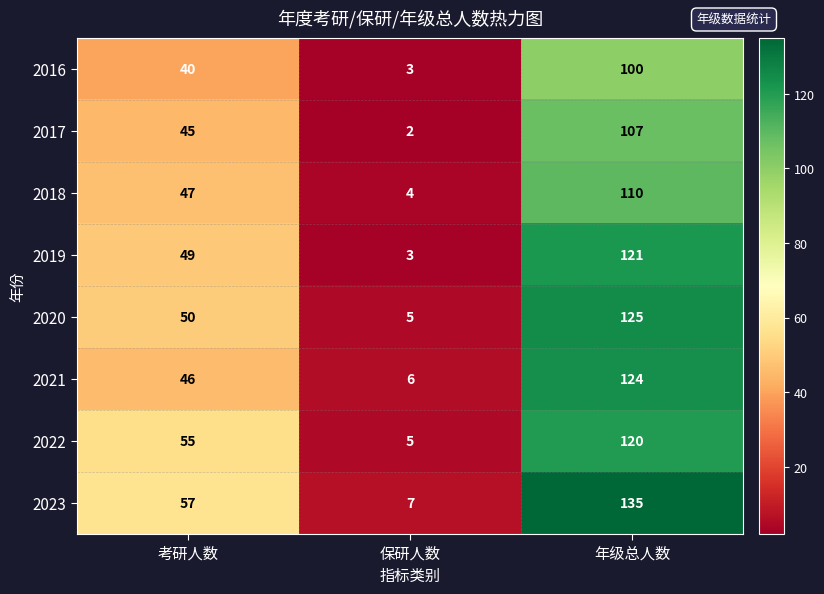

At which label does 2016 reach its minimum?

保研人数